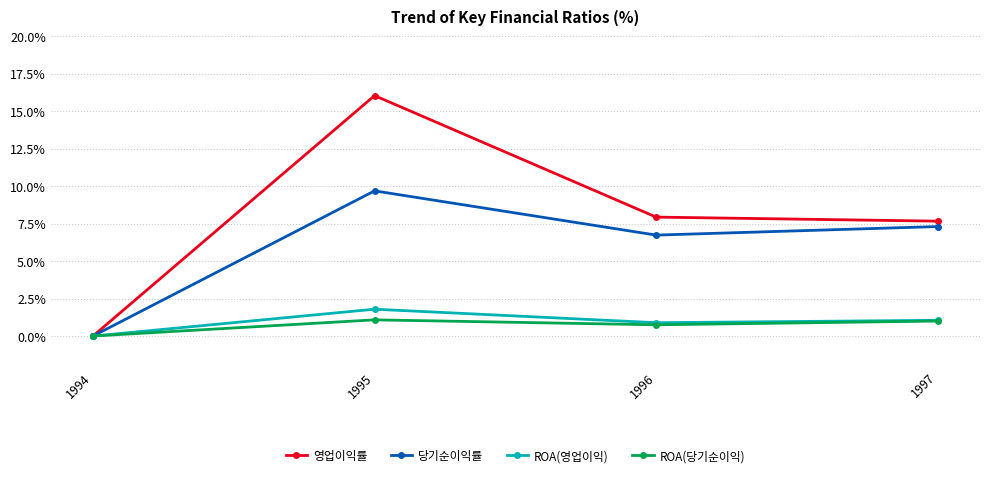

Rank the categories by 당기순이익률 value from lowest to highest.

1994, 1996, 1997, 1995